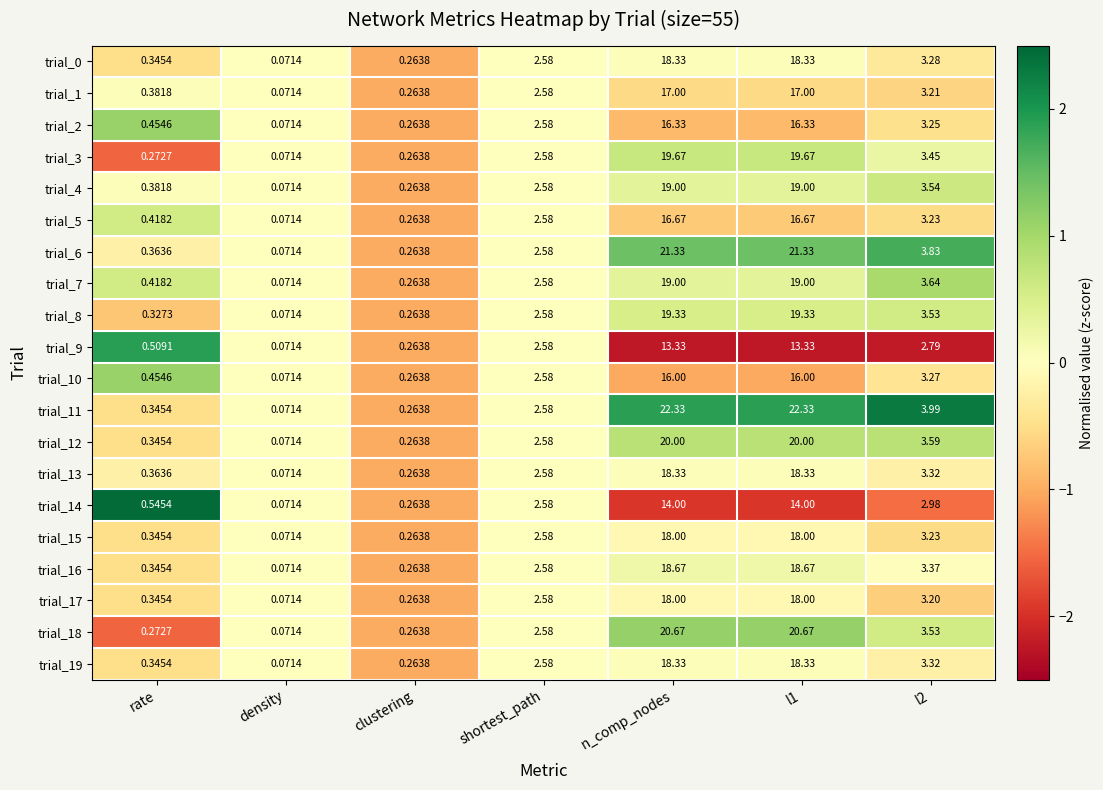

Where does the trial_6 series first go above 2?

shortest_path